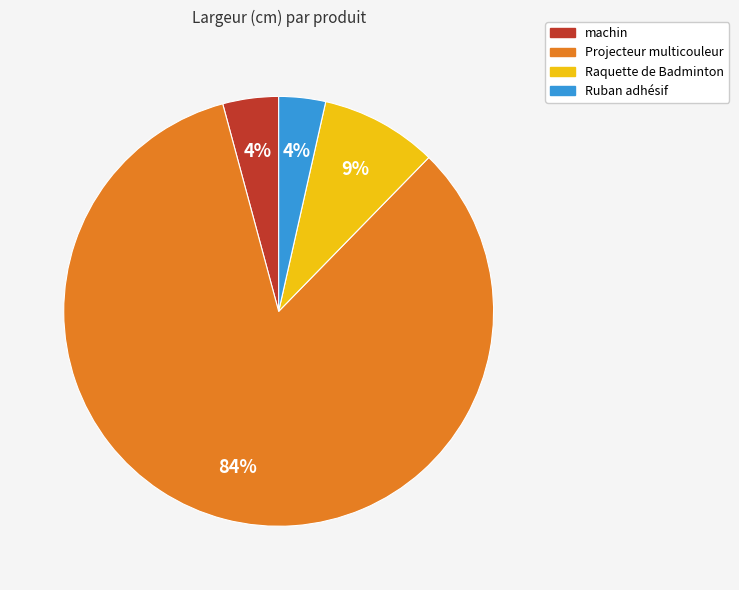

To the nearest percent, what percentage of the pie is Raquette de Badminton?

9%